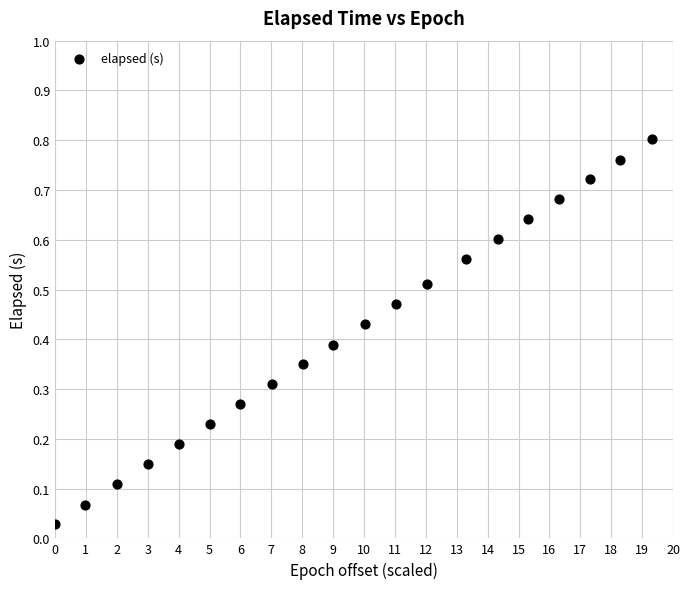

What is the range of X values (max minus min)?

19.3